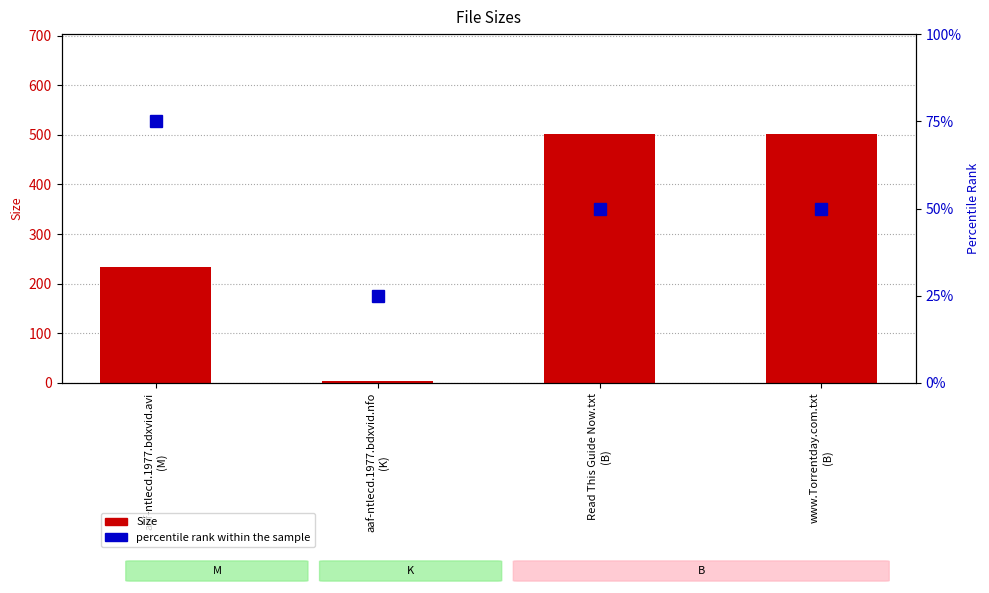

Rank the series at Read This Guide Now.txt
(B) from highest to lowest value.

Size, percentile rank within the sample